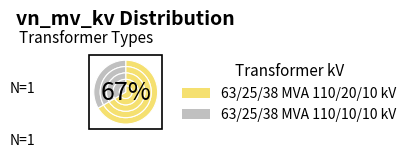

Is it true that 63/25/38 MVA 110/10/10 kV is 33% of the pie?

True